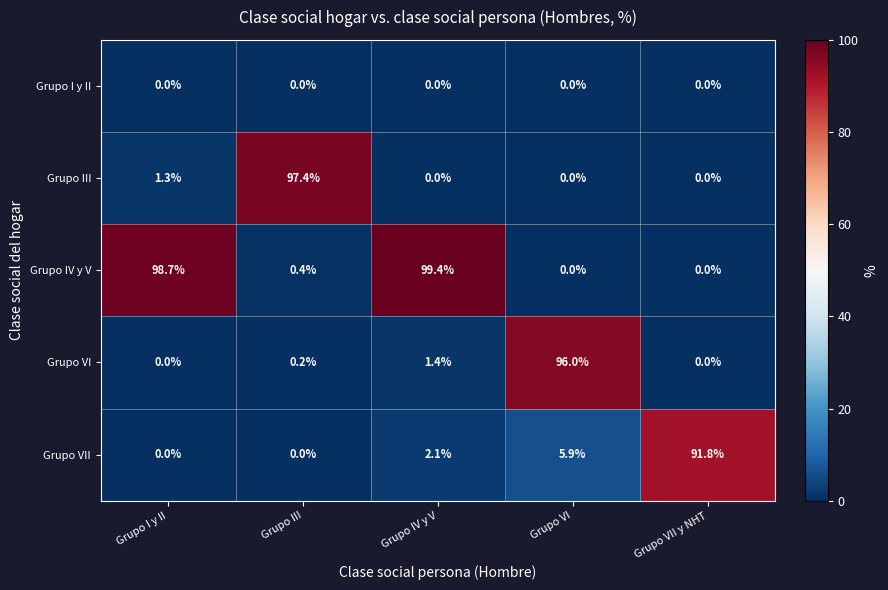

Read the Grupo III value at Grupo I y II.

1.3